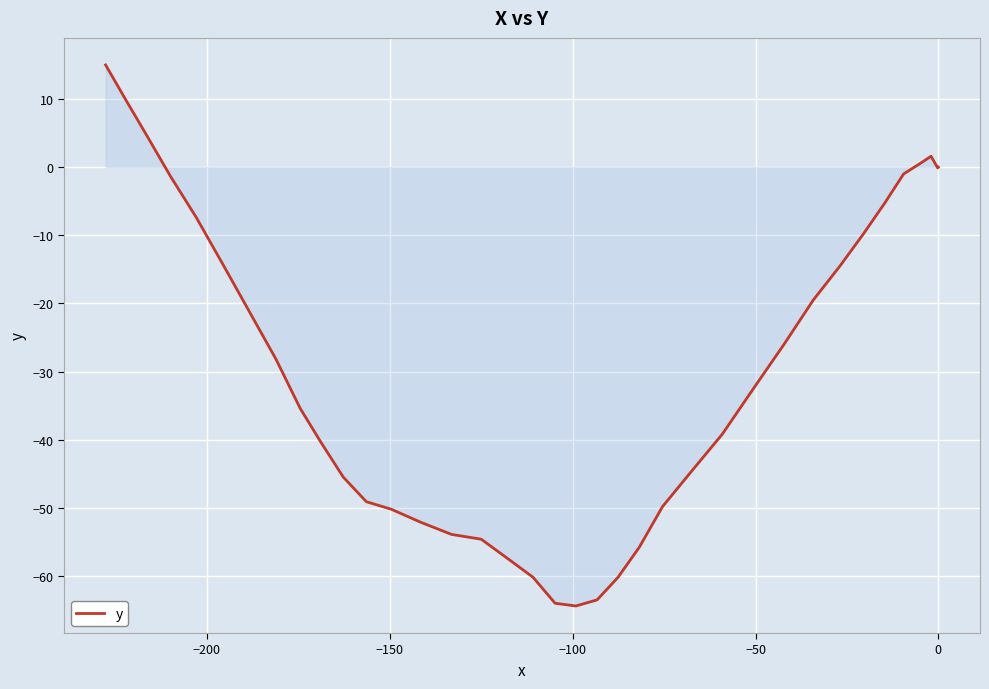

How many lines are shown in the chart?

1